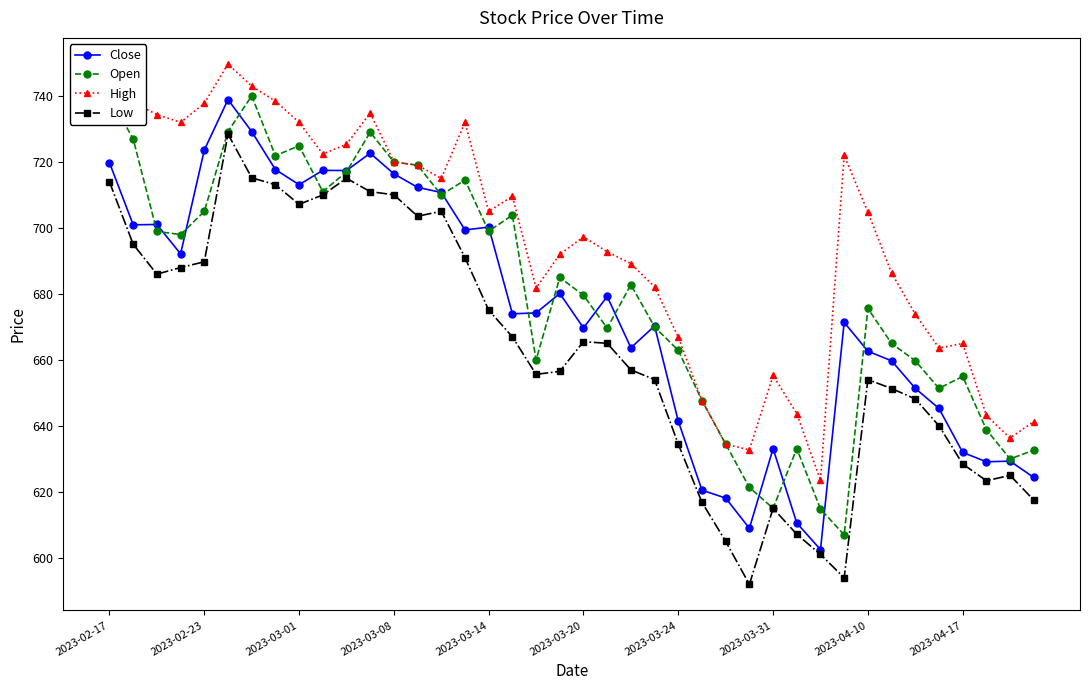

List the series in order of their overall mean, highest first.

High, Open, Close, Low